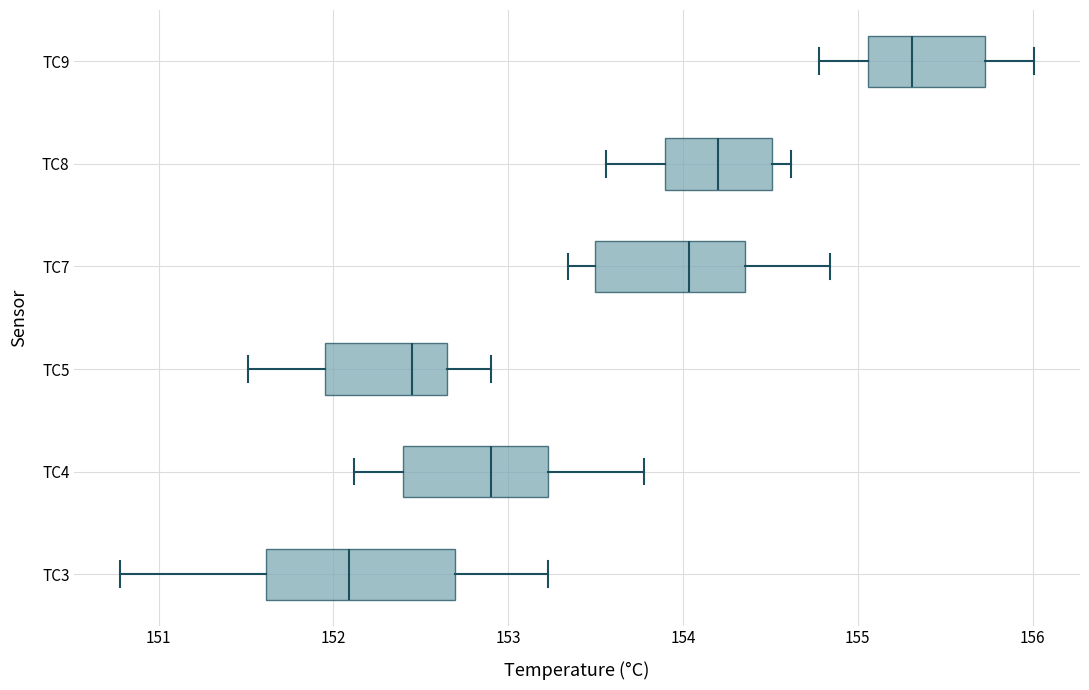

Reading bottom to top, transcribe this box plot: for each box, give where its median line is, the range the box spans, and where its two whiskers end, as read against the x-axis. The values are not printed on the chart, so give them approximately, as read against the axis.

TC3: median 152.1, box 151.6 to 152.7, whiskers 150.8 to 153.2
TC4: median 152.9, box 152.4 to 153.2, whiskers 152.1 to 153.8
TC5: median 152.5, box 152.0 to 152.6, whiskers 151.5 to 152.9
TC7: median 154.0, box 153.5 to 154.4, whiskers 153.3 to 154.8
TC8: median 154.2, box 153.9 to 154.5, whiskers 153.6 to 154.6
TC9: median 155.3, box 155.1 to 155.7, whiskers 154.8 to 156.0